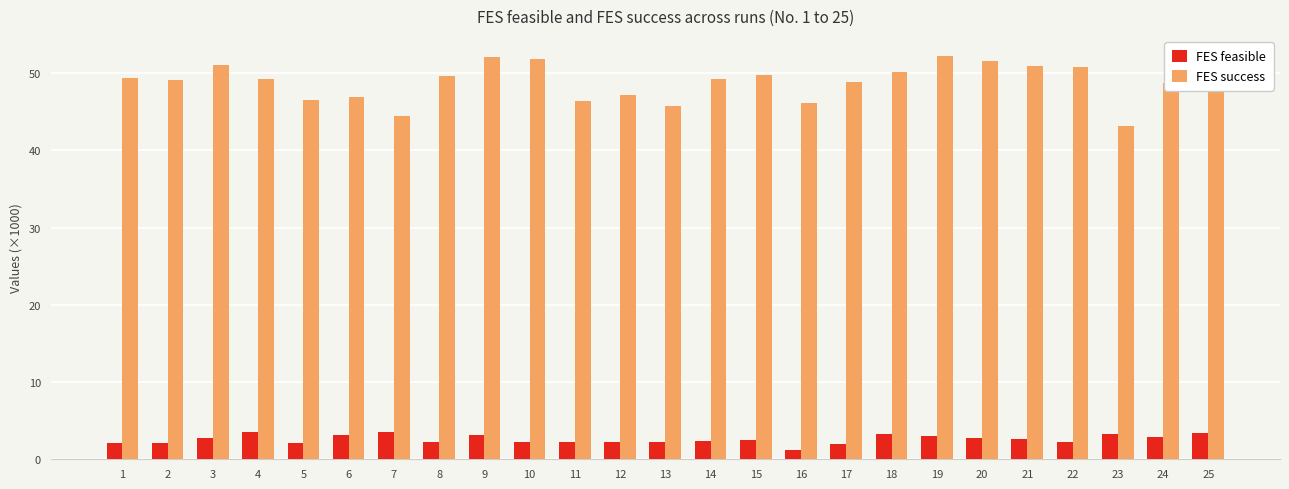

What is the total value across all series at 9?

55.2